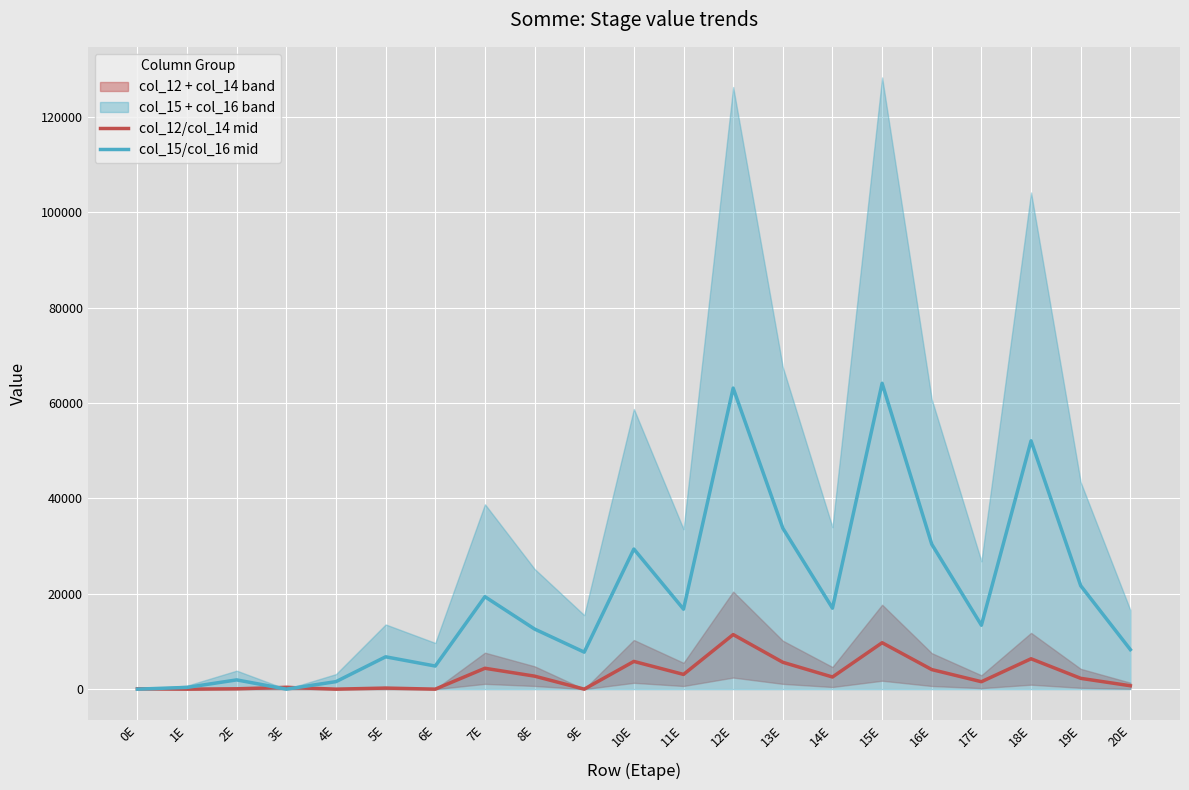

Is it true that col_15/col_16 mid equals 0.0 at 0E?

True